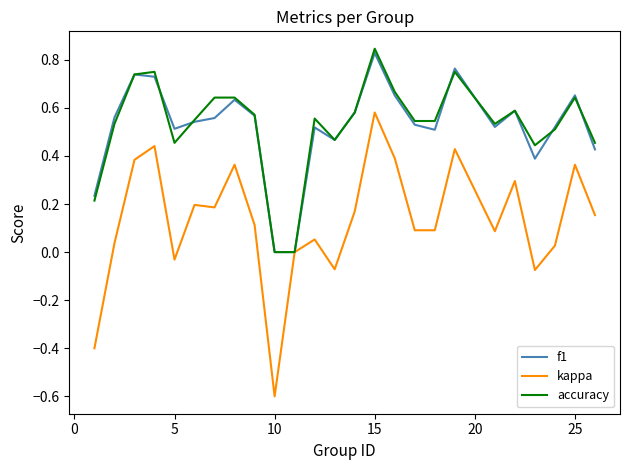

Which series has the largest range (max minus min)?

kappa